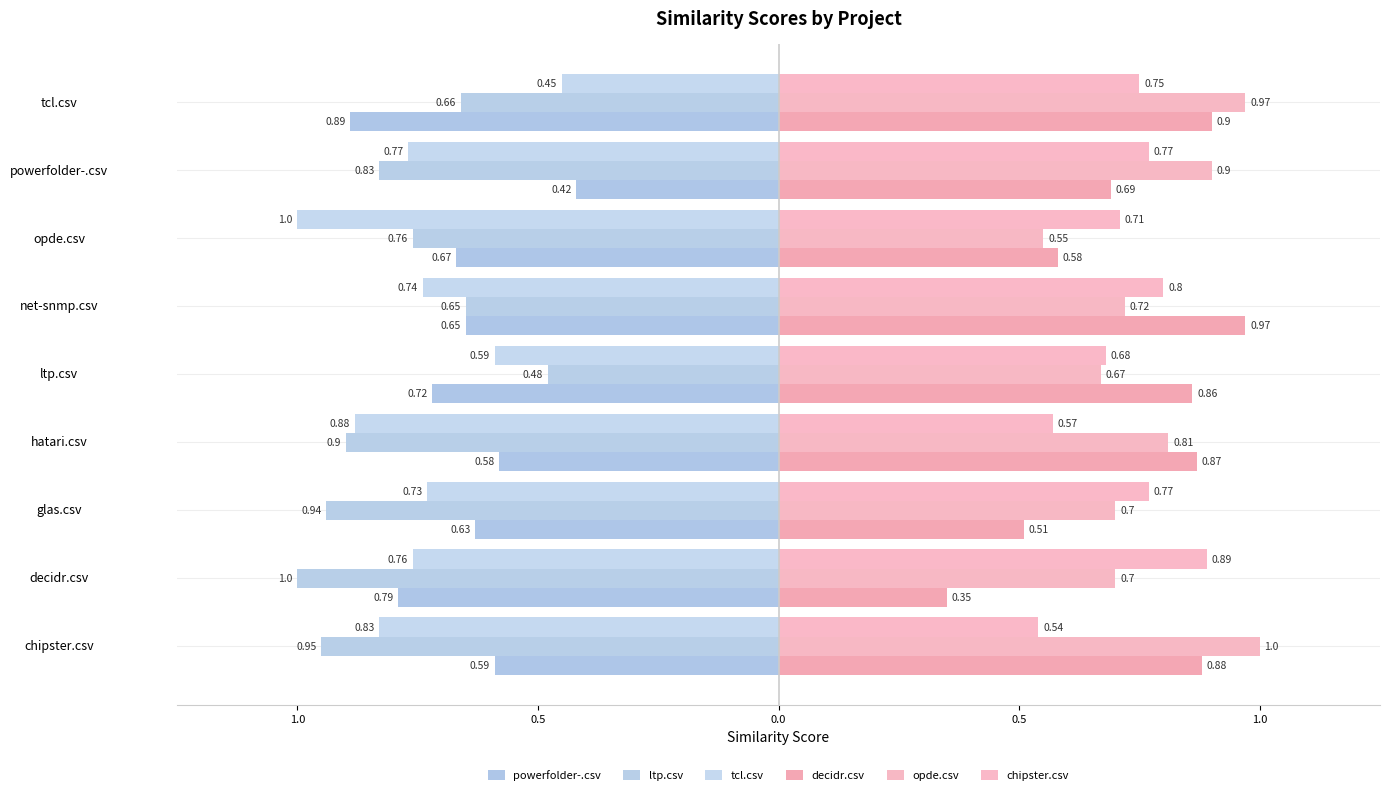

What is the sum of all tcl.csv values?

-6.8